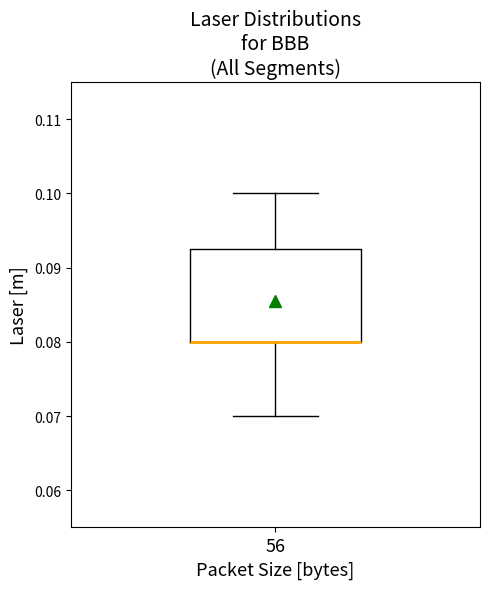

Transcribe this box plot: give where the median line is, the range the box spans, and where the two whiskers end, as read against the y-axis. The values are not printed on the chart, so give them approximately, as read against the axis.

median 0.080 (drawn on the box's lower edge), box 0.080 to 0.092, whiskers 0.070 to 0.100